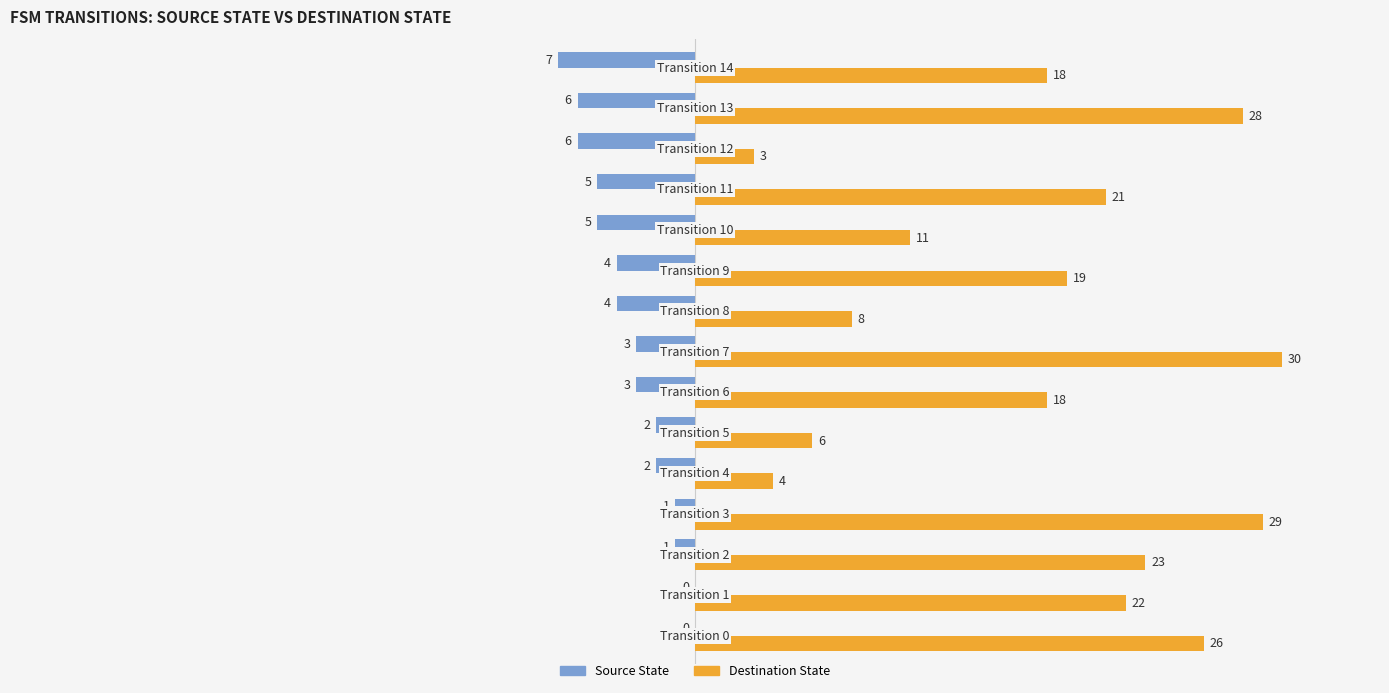

Which series has the largest total across all categories?

Destination State